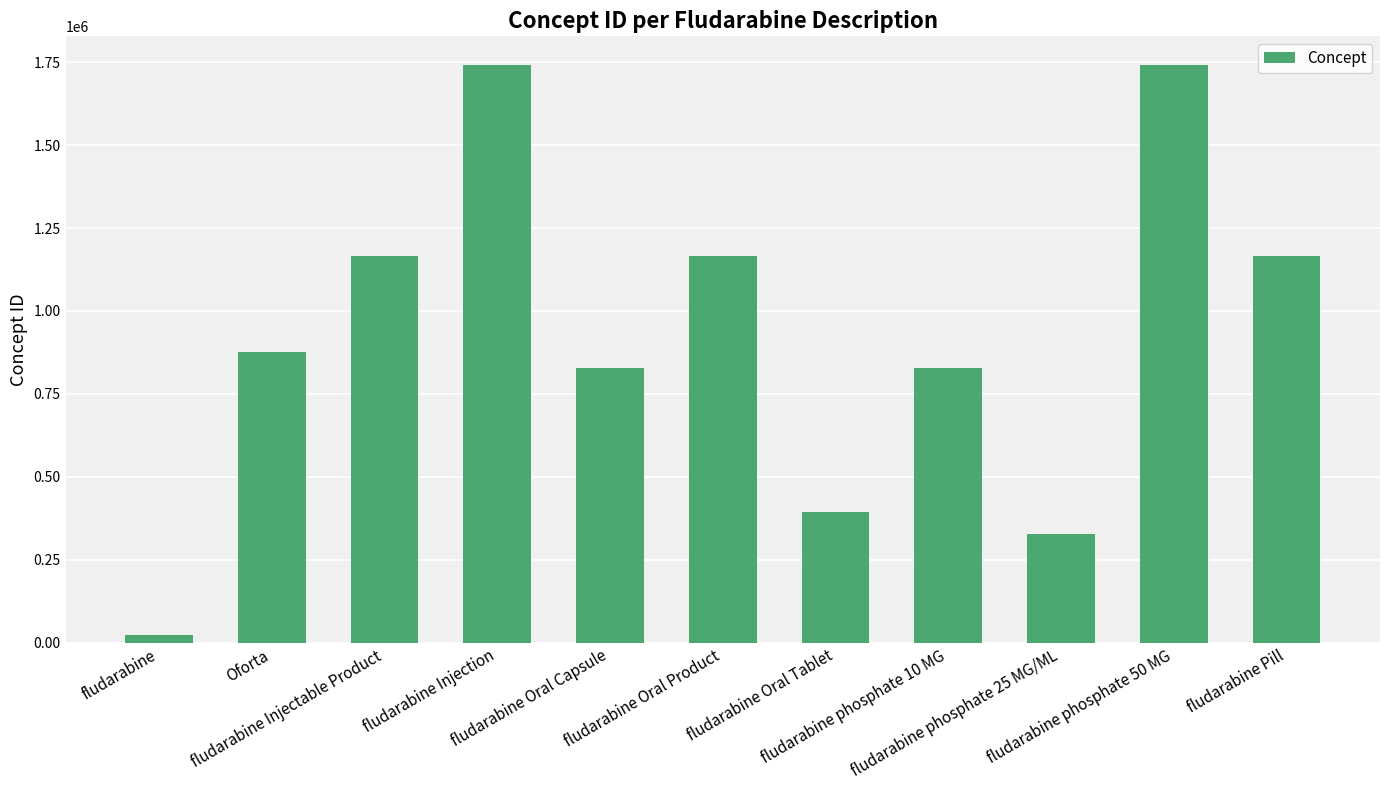

Is it true that the value at Oforta is 1551995?

False